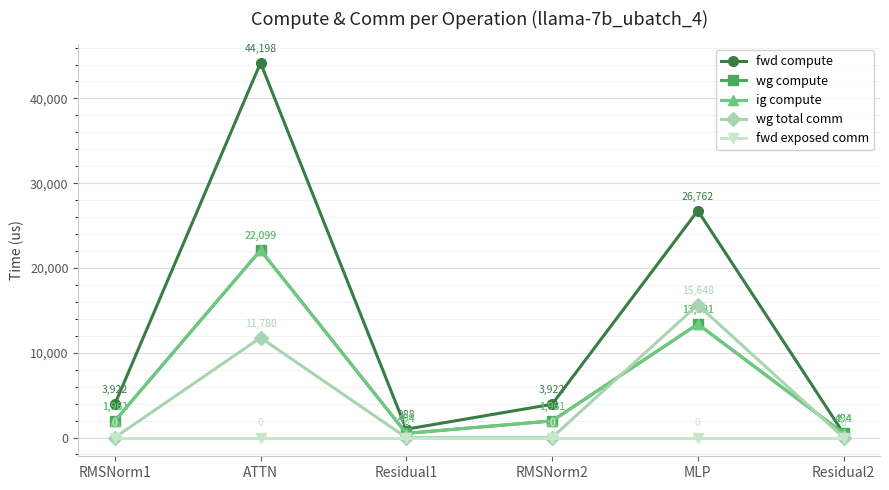

Which series changed the most between Residual1 and RMSNorm2?

fwd compute